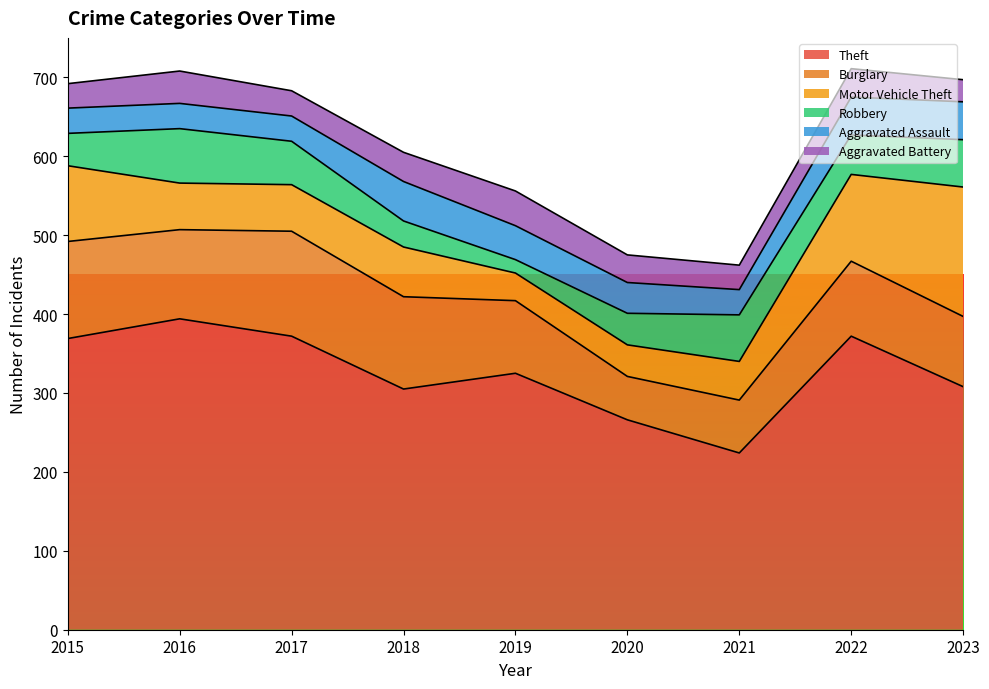

Which series has the largest total across all categories?

Theft